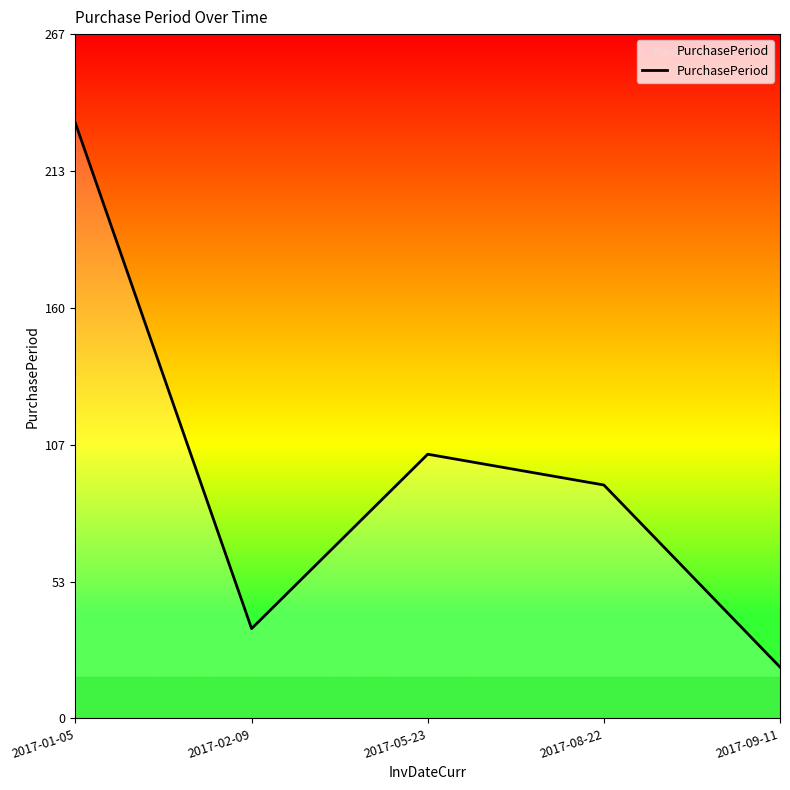

The chart shows a value of 176 at 2017-05-23. True or false?

False